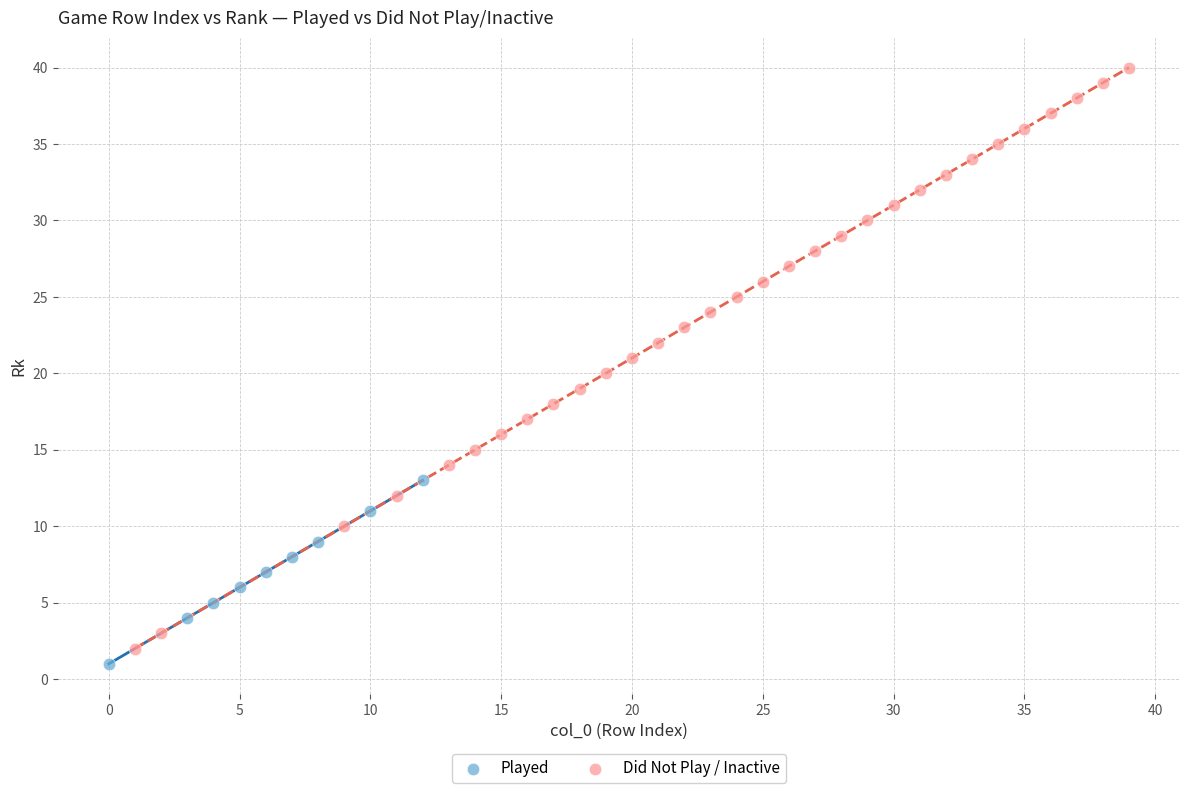

Which series has the widest spread of Y values?

Did Not Play / Inactive